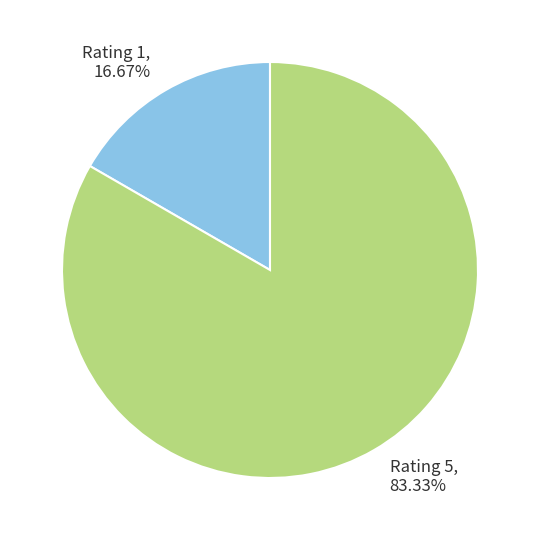

Is the sum of Rating 5 and Rating 1 greater than half?

Yes